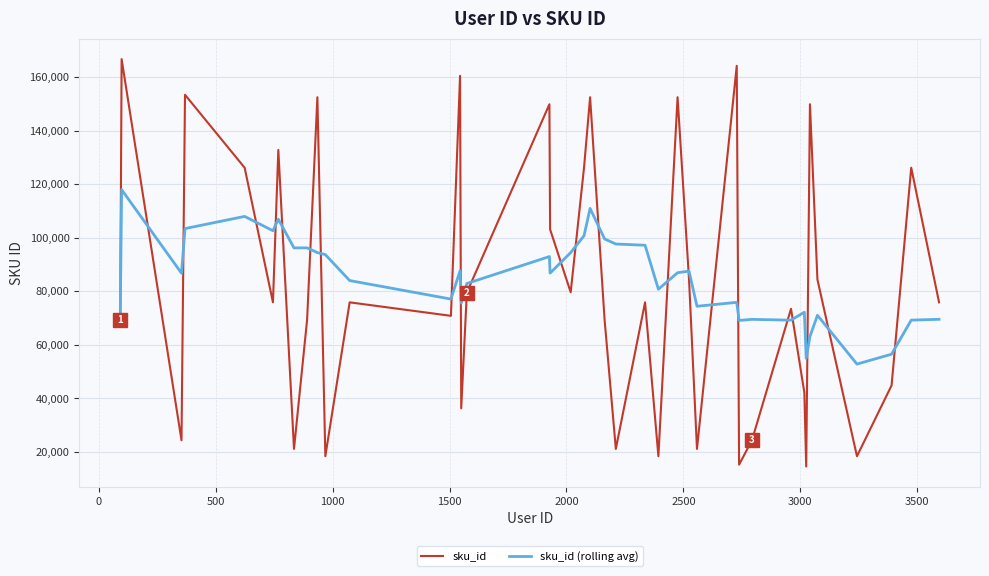

What is the greatest value displayed?

166707.0